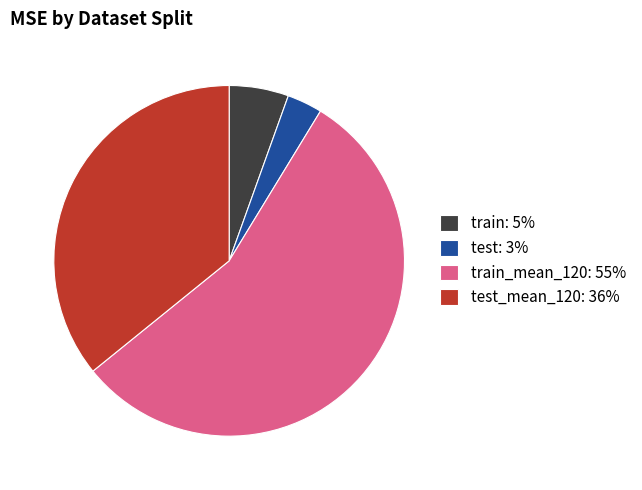

Does train_mean_120: 55% account for over 50% of the chart?

Yes